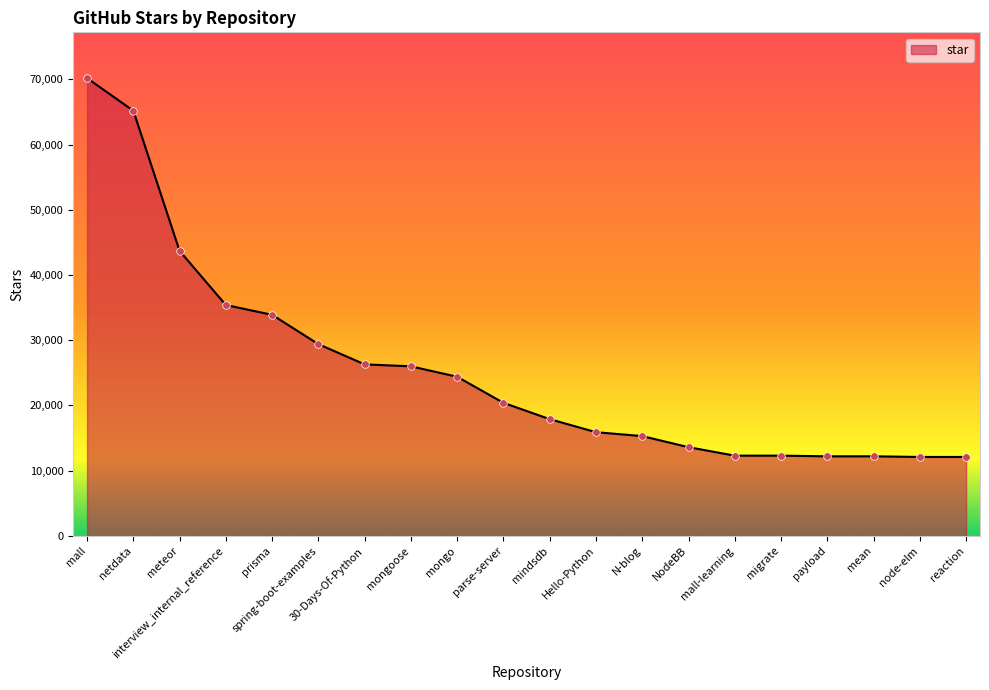

Which has a higher value, mean or meteor?

meteor